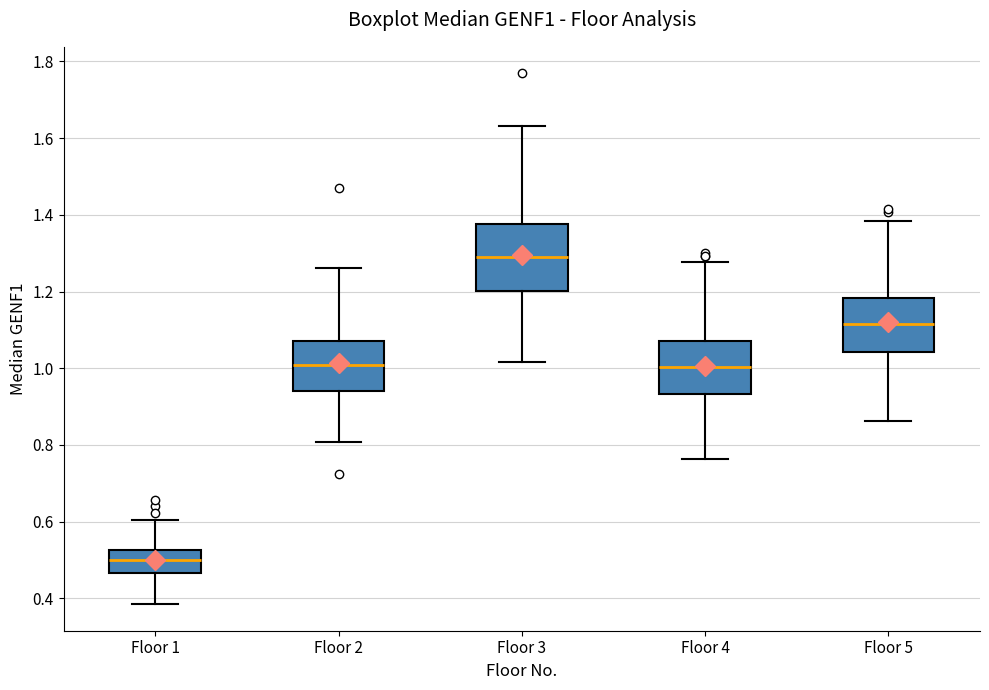

Comparing the boxes themselves (not the whiskers), which one is the tallest?

Floor 3